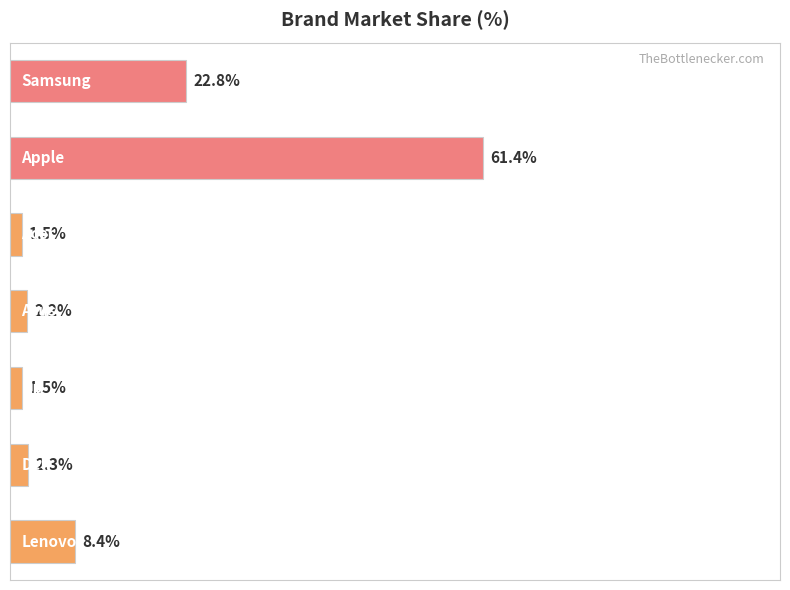

Are the bars horizontal?

Yes